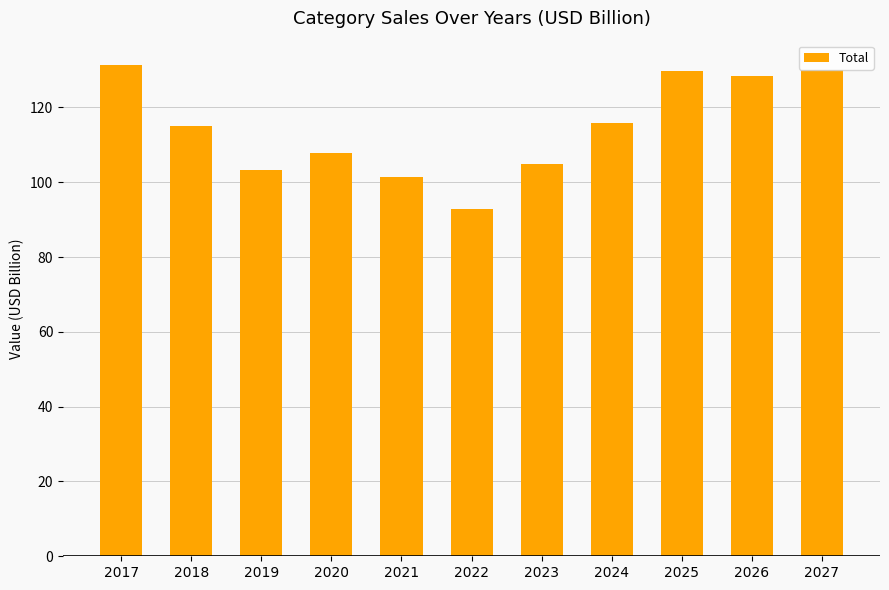

What is the difference between the second highest and minimum values?

37.1